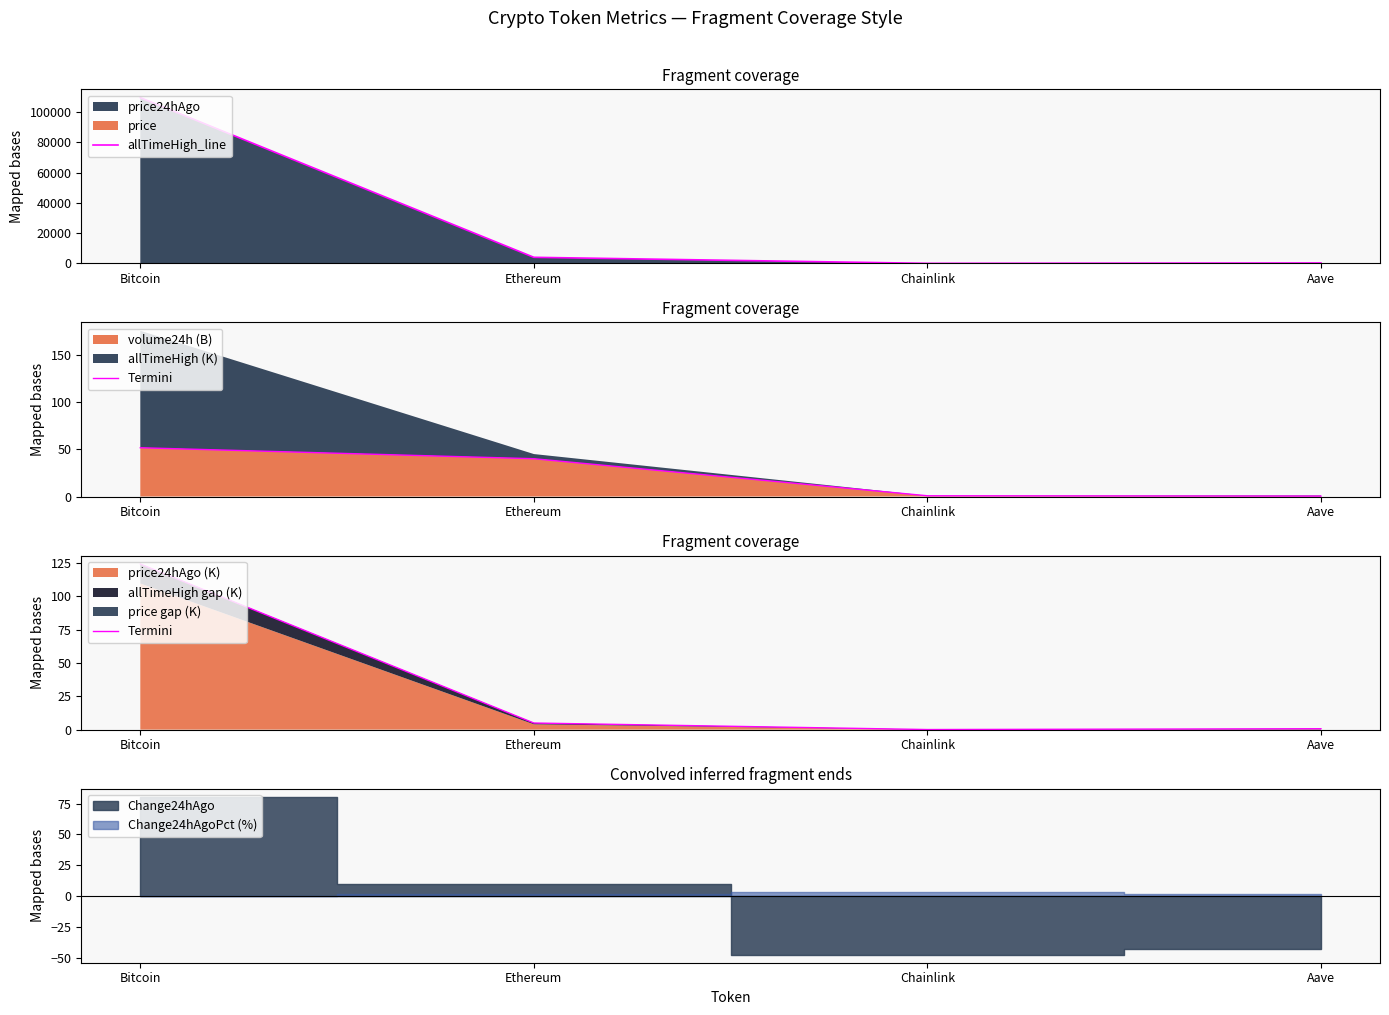

True or false: Termini and allTimeHigh_line intersect in this chart.

False